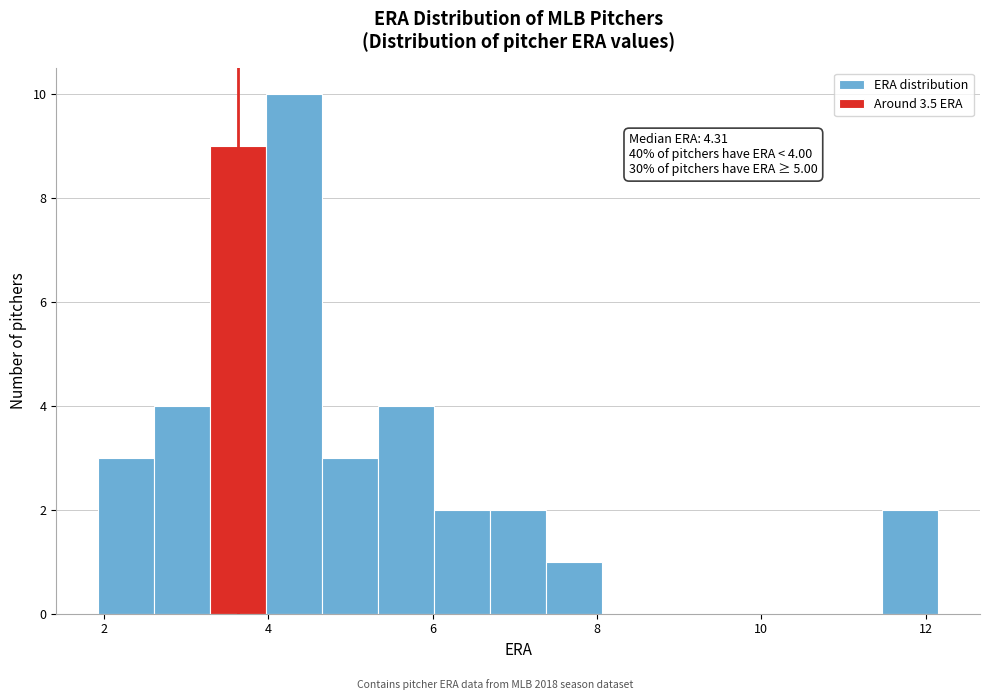

Read against the x-axis, roughly where is the centre of the tallest bar?

4.4